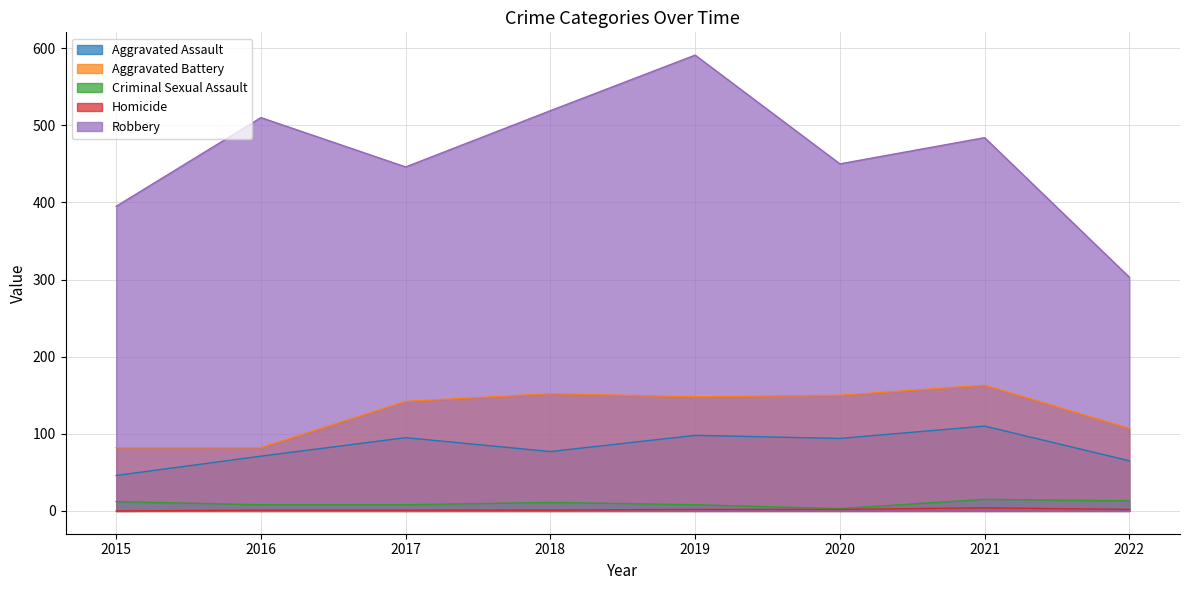

What is the maximum value shown in the chart?

591